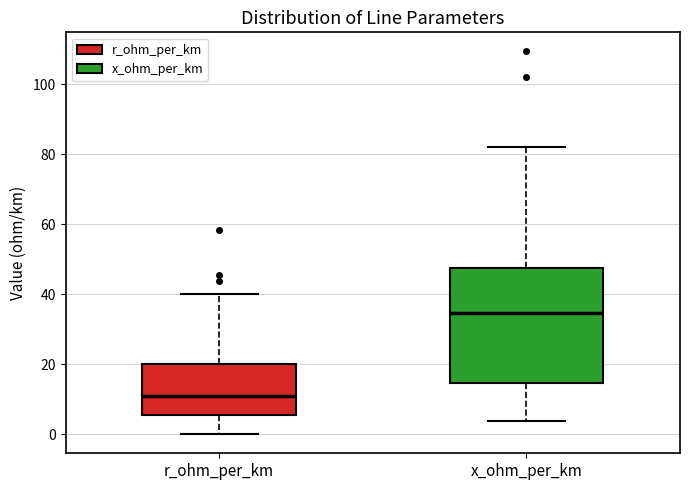

Which box is the tallest, from its lower edge to its upper edge?

x_ohm_per_km